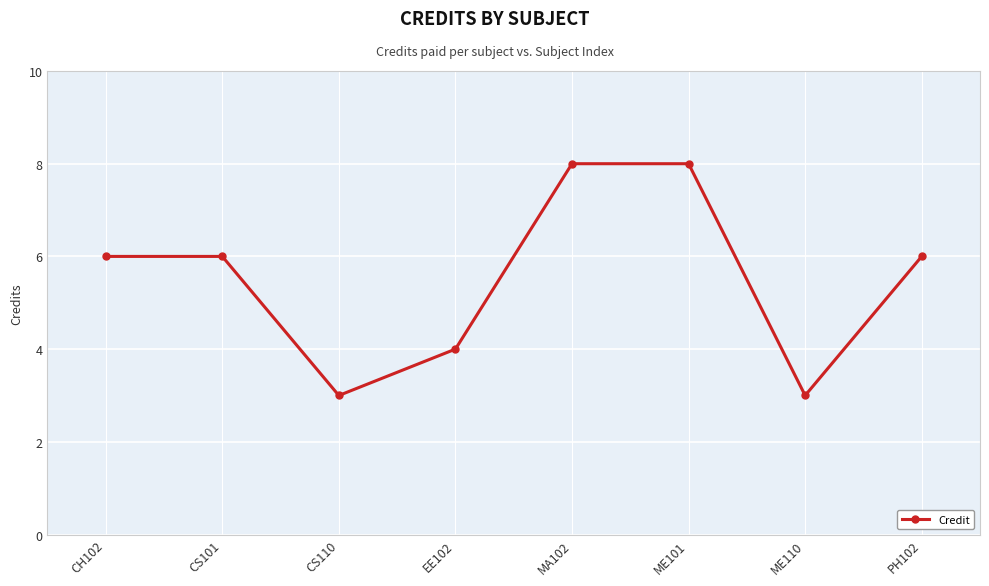

True or false: the data shows 8 at MA102.

True